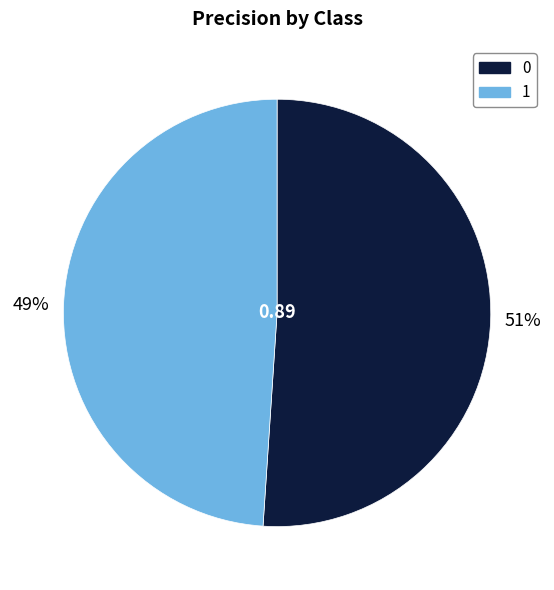

True or false: 1 accounts for 60% of the total.

False